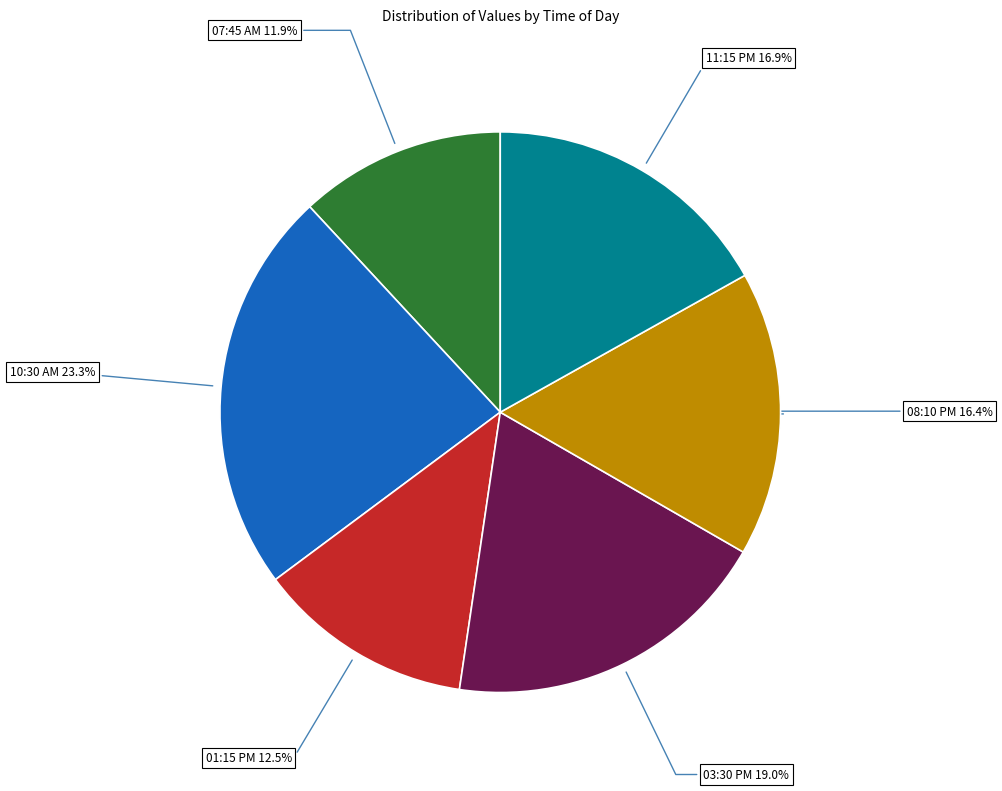

Does any single category account for the majority?

No